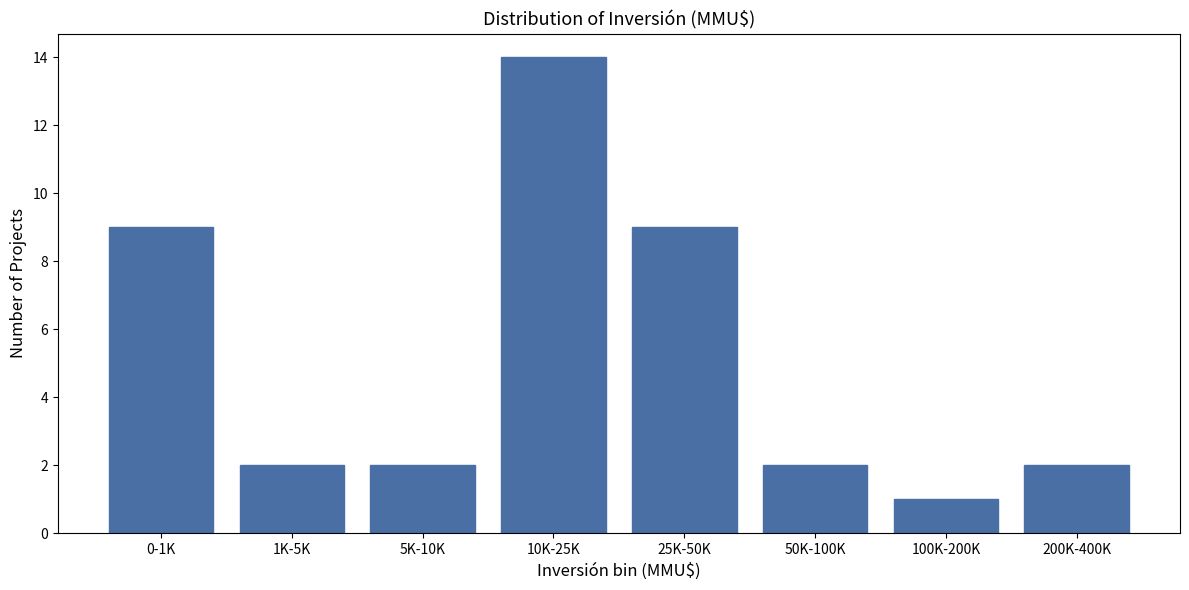

Reading left to right, what are all the values shown in this chart?

0-1K=9	1K-5K=2	5K-10K=2	10K-25K=14	25K-50K=9	50K-100K=2	100K-200K=1	200K-400K=2